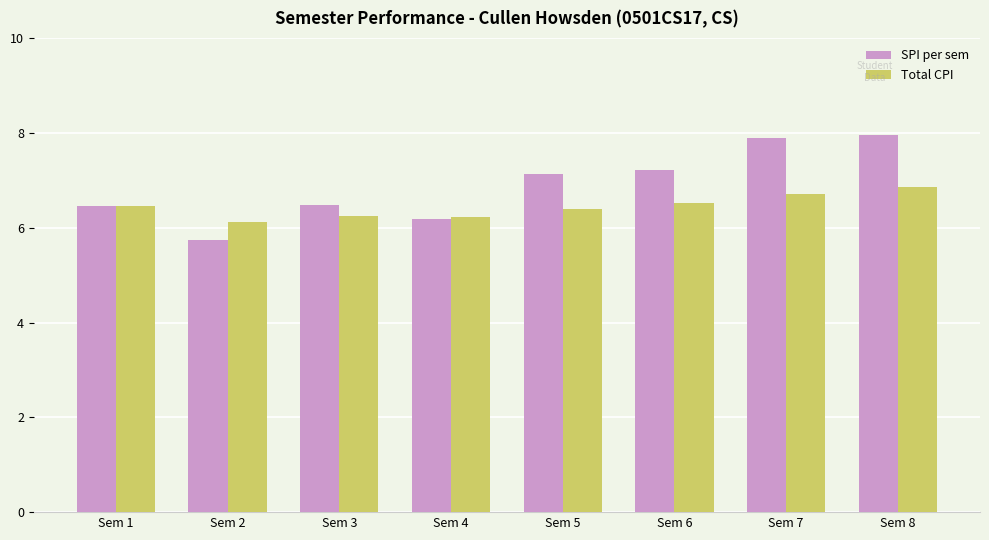

Which series has the widest spread of values?

SPI per sem